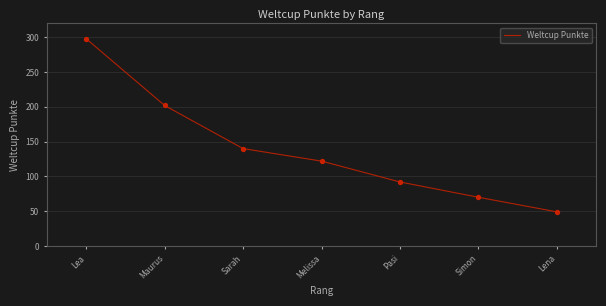

Approximately how many times larger is the value at Simon compared to Sarah?

0.5